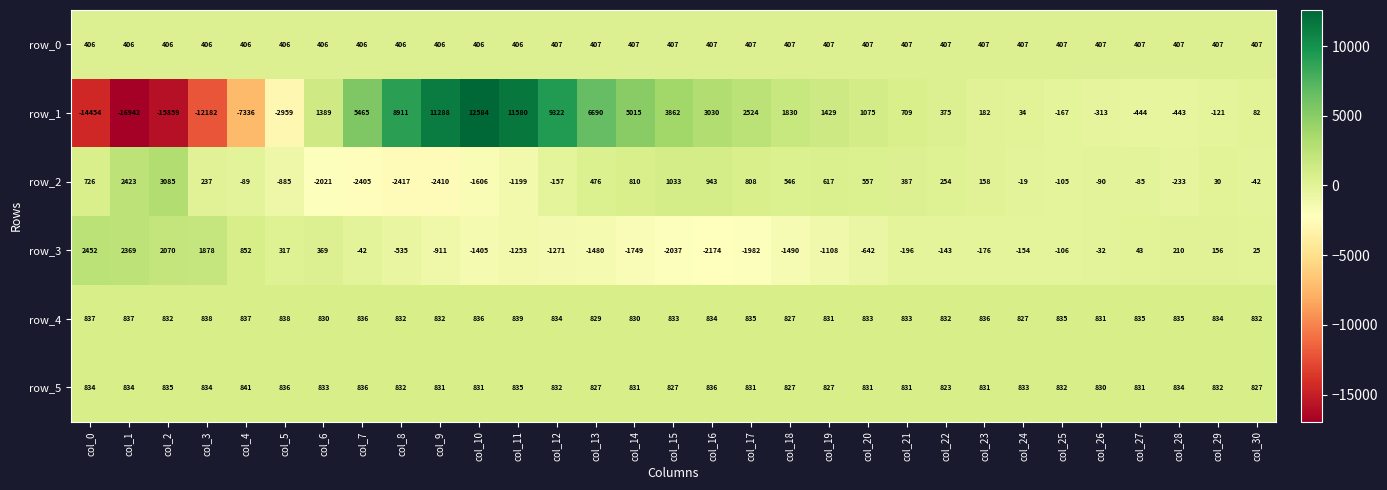

What is the approximate value of row_4 at col_2?

832